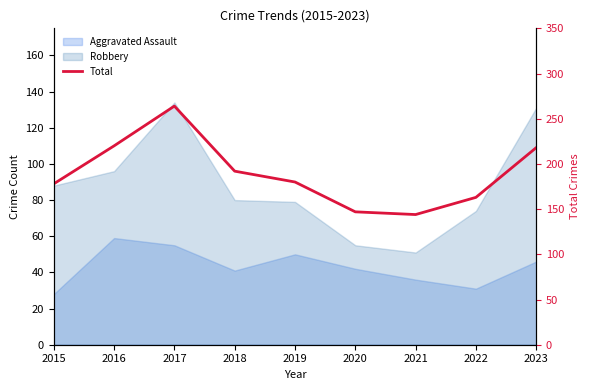

Rank the categories by value from highest to lowest.

2017, 2016, 2023, 2018, 2019, 2015, 2022, 2020, 2021